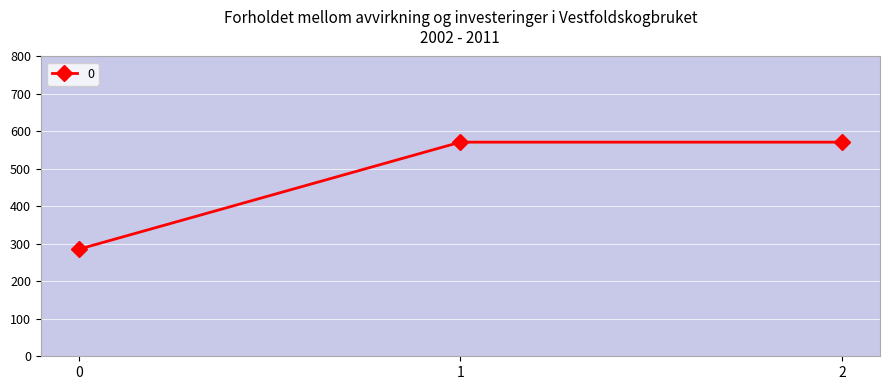

Reading right to left, extract all data points from this chart.

2=571.4	1=571.4	0=285.7